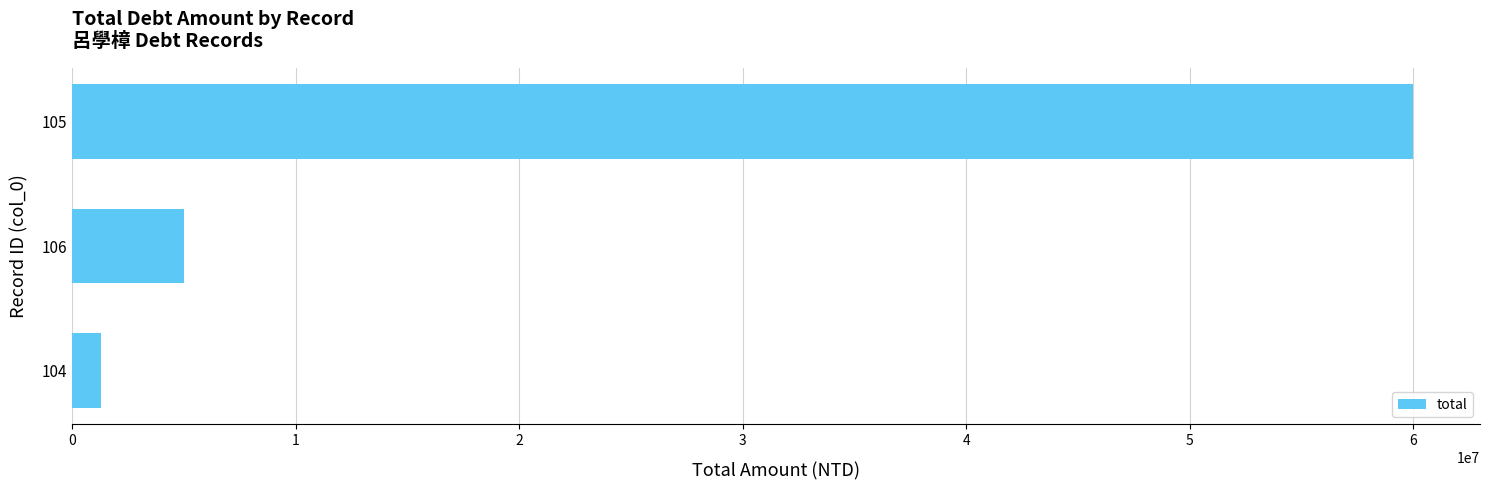

Is it true that the value at 106 is 5000000?

True